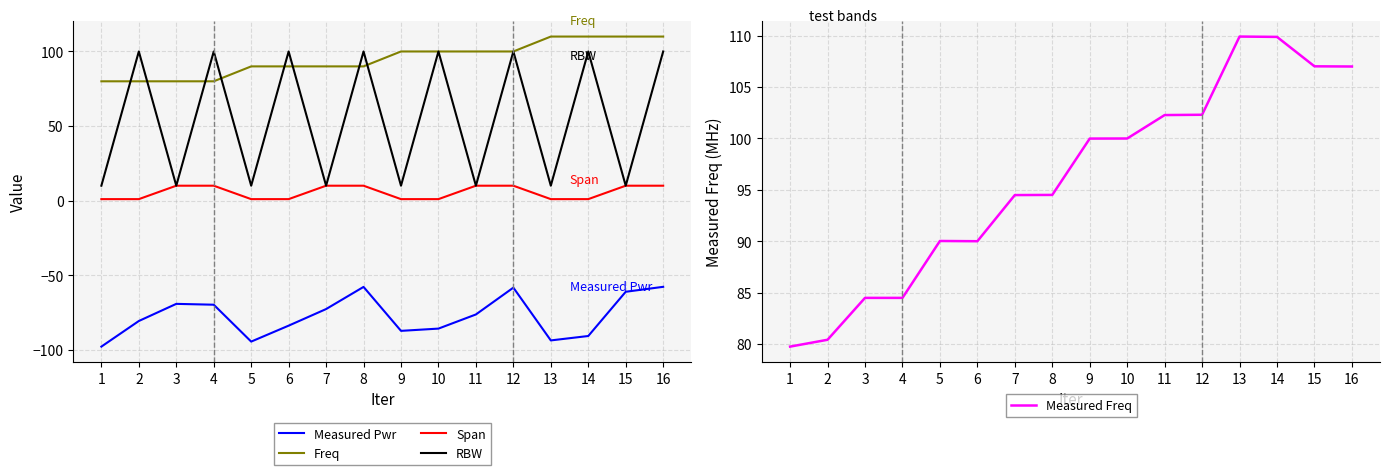

List the labels in order of Freq value, largest first.

13, 14, 15, 16, 9, 10, 11, 12, 5, 6, 7, 8, 1, 2, 3, 4